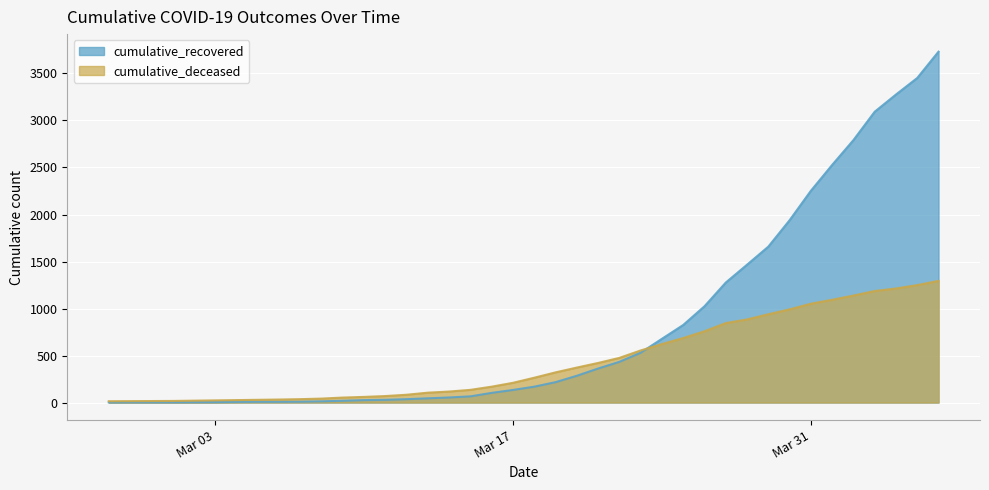

How many values in the cumulative_deceased series are below 264?

20